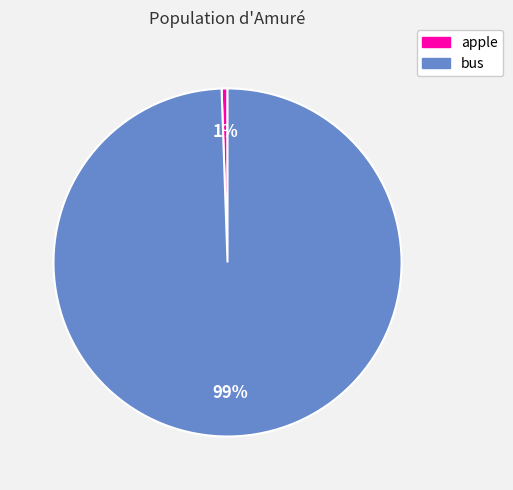

How many slices are in this pie chart?

2